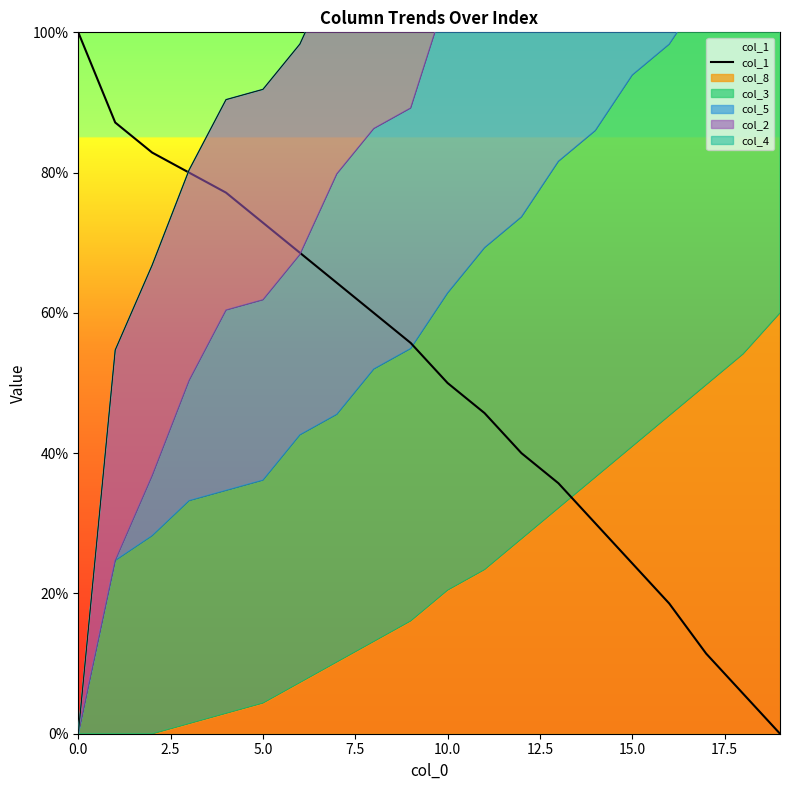

What value does the data have at 7.5?

80.0